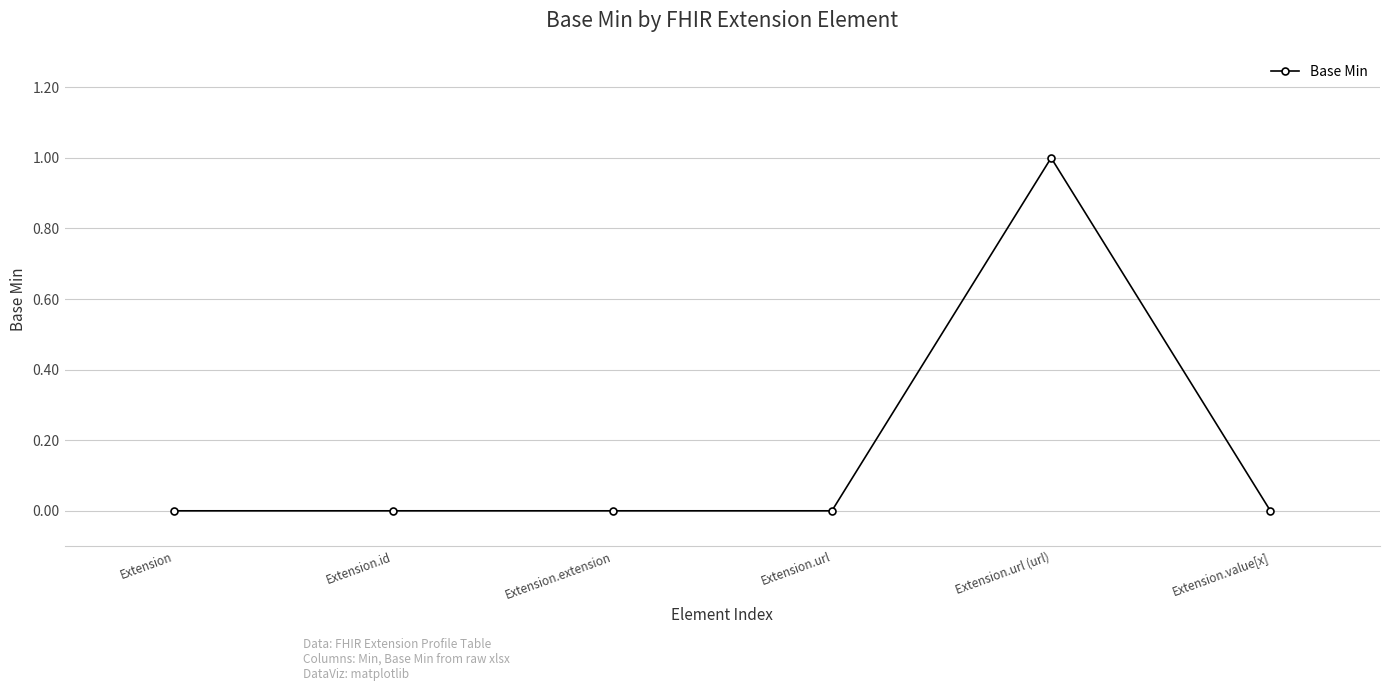

Reading left to right, what are all the values shown in this chart?

0	0	0	0	1	0